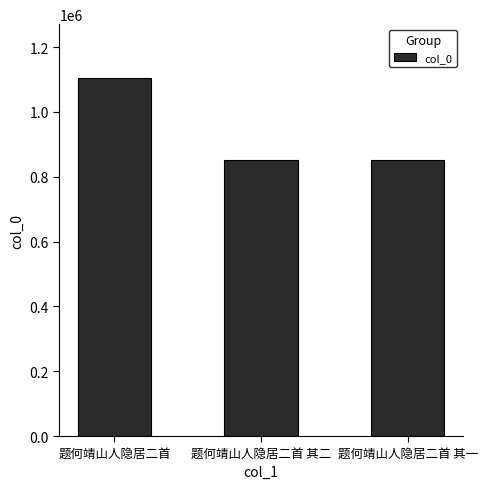

True or false: the data shows 1131697 at 题何靖山人隐居二首 其一.

False